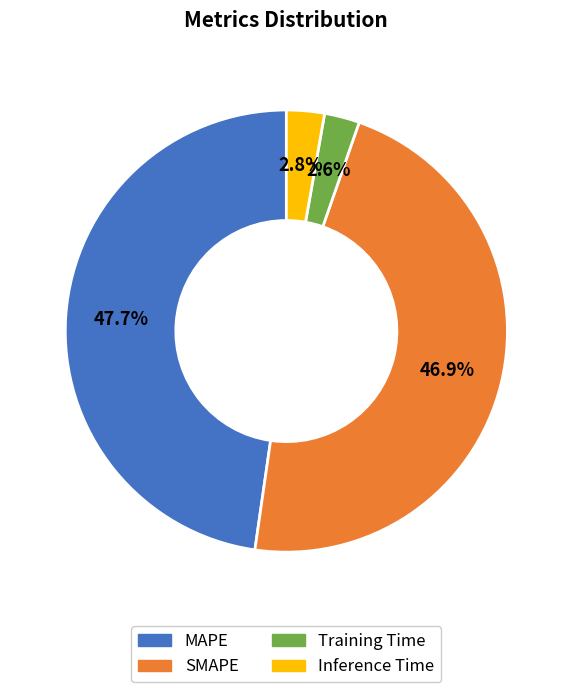

The SMAPE slice represents 37% of the pie. True or false?

False